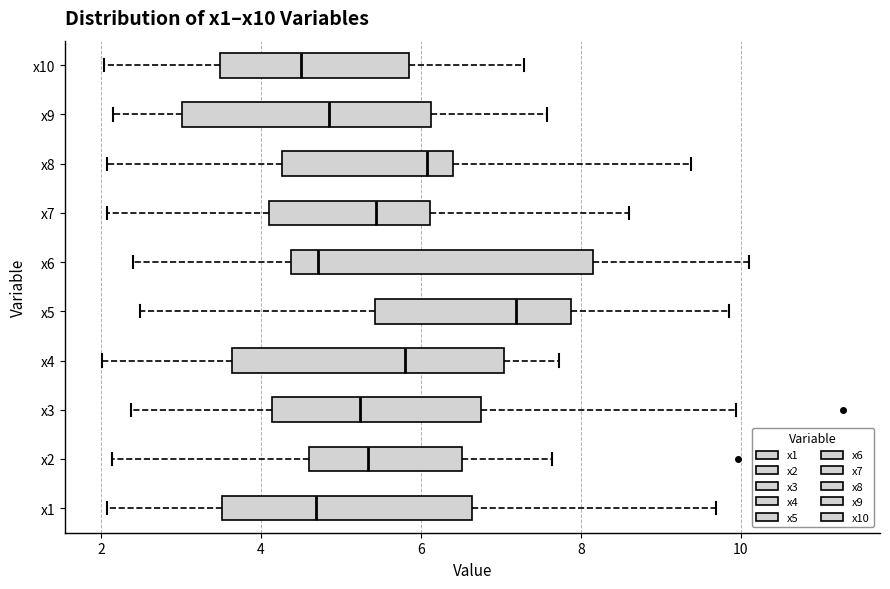

Where does the left whisker of the box for x1 end on the x-axis? The values are not printed on the chart, so give them approximately, as read against the axis.

2.0